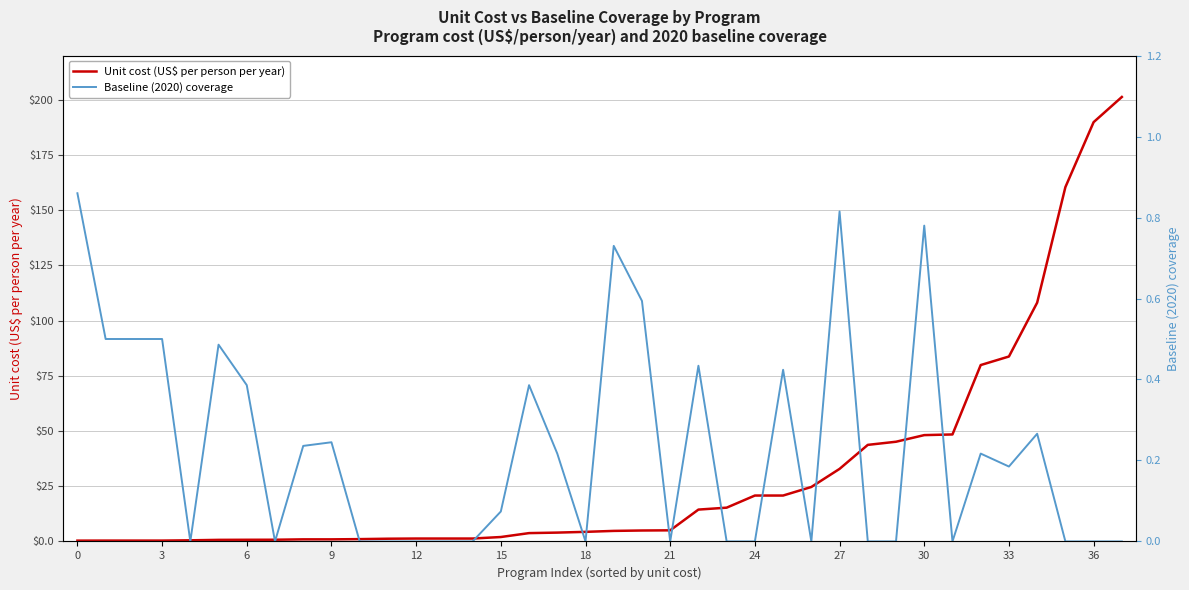

The value of Baseline (2020) coverage at 24 is 0.0. True or false?

True